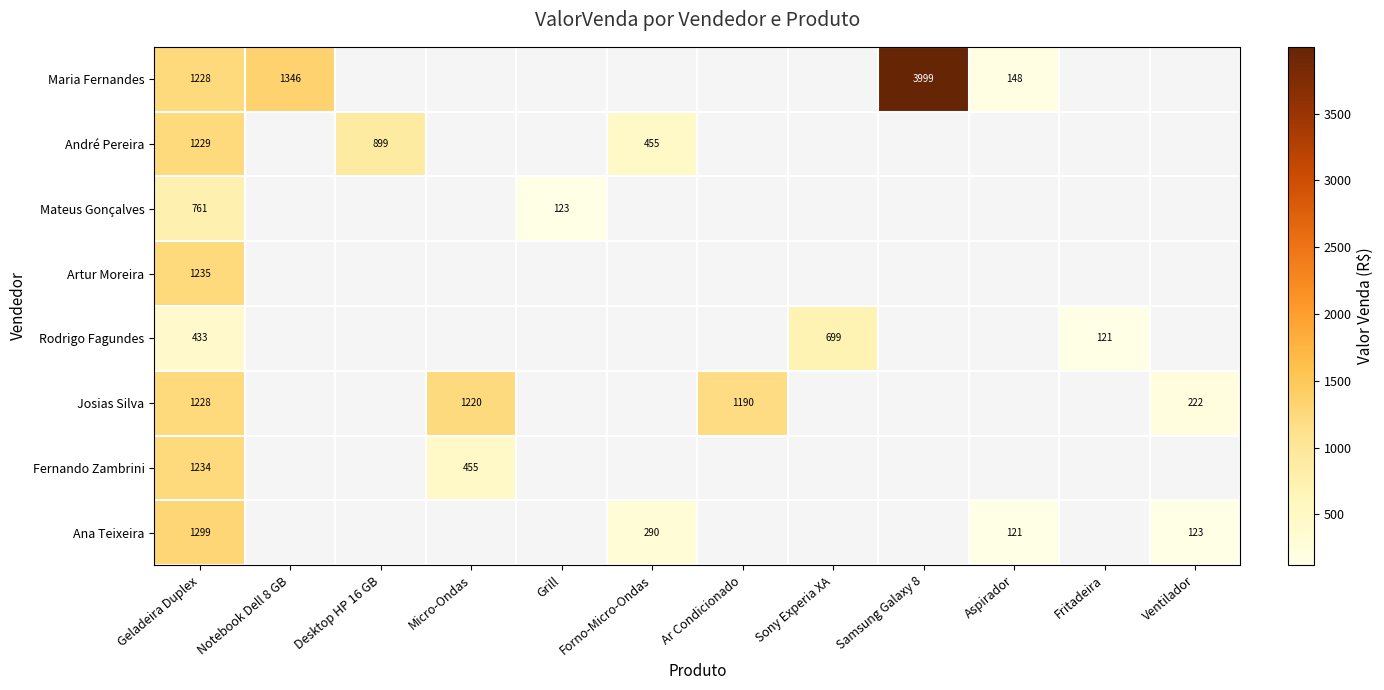

Is it true that Maria Fernandes equals 148.0 at Aspirador?

True